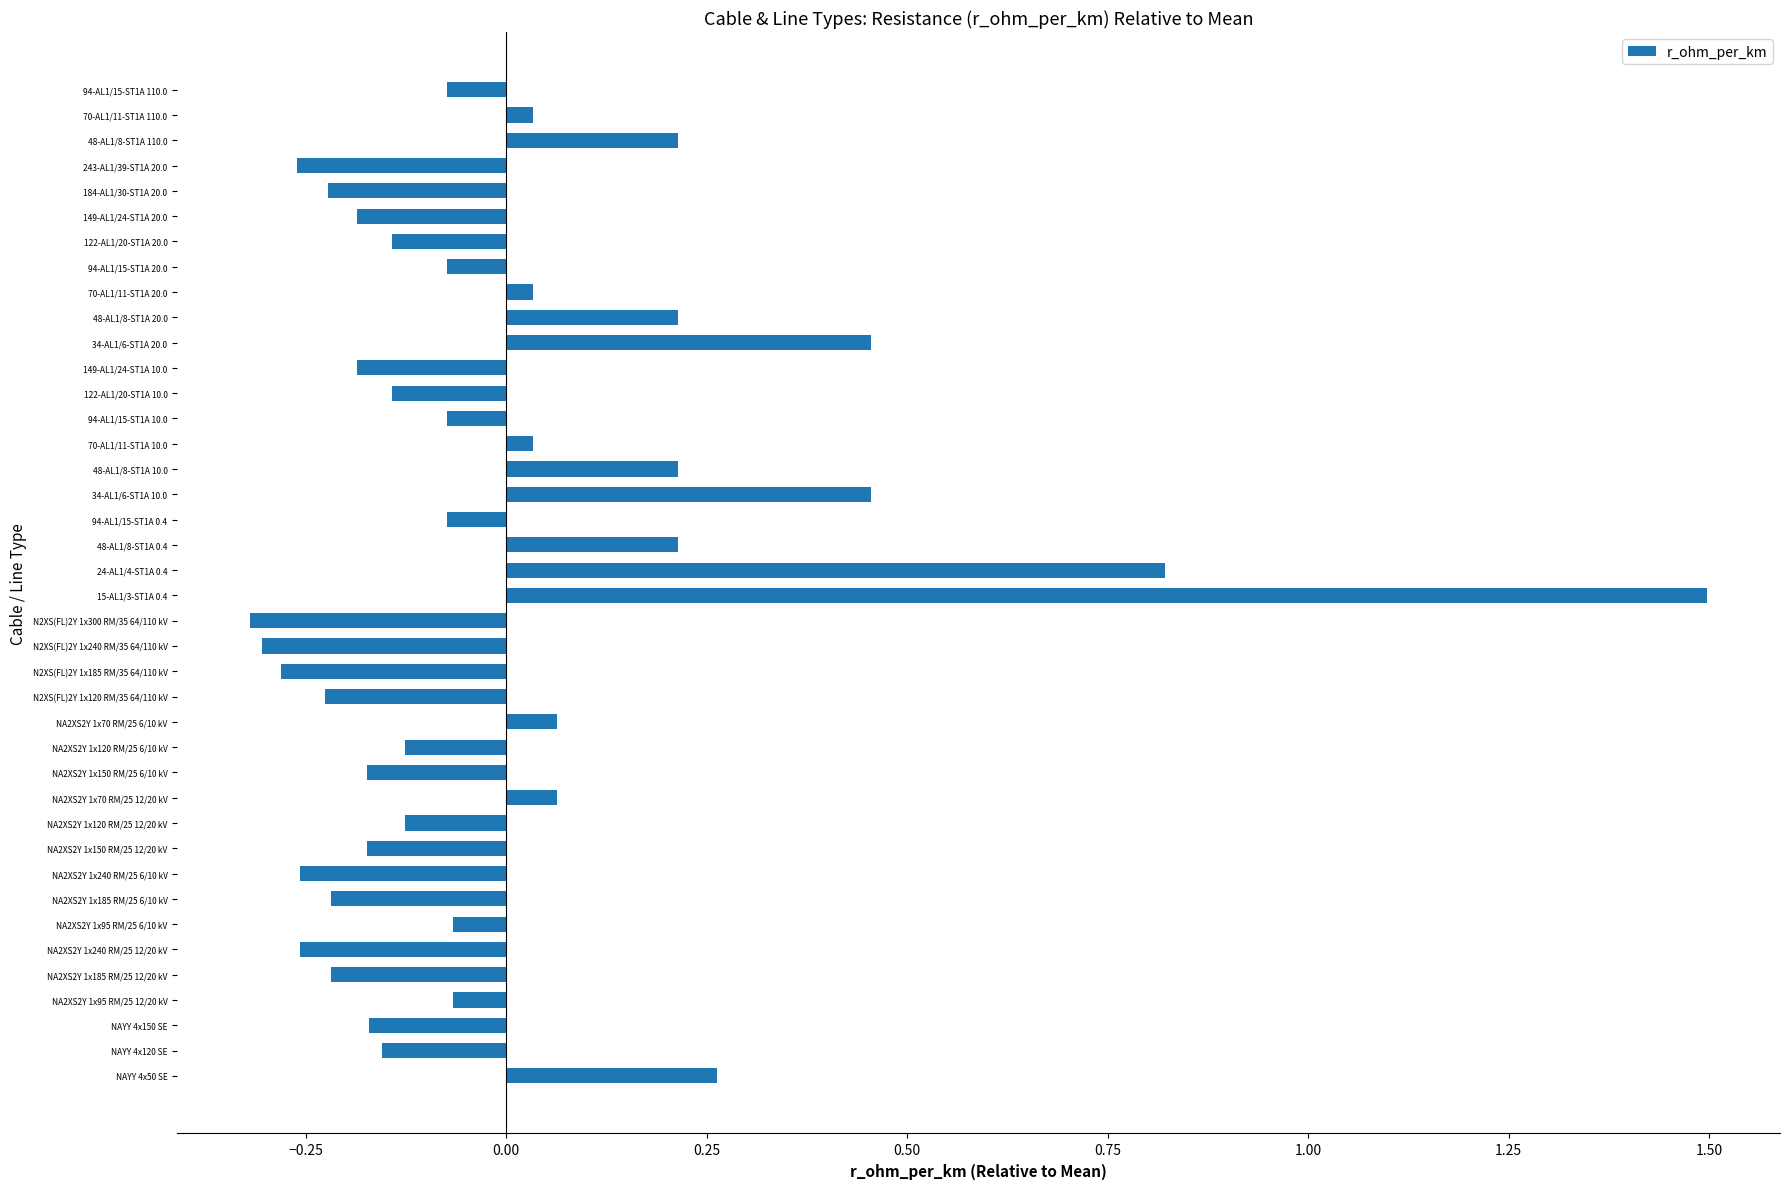

What is the maximum value shown in the chart?

1.5